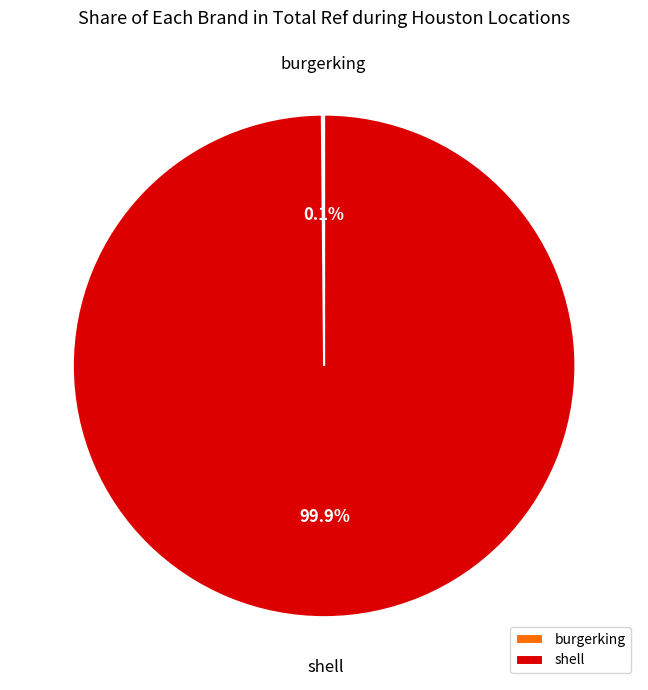

Does any single category account for the majority?

Yes